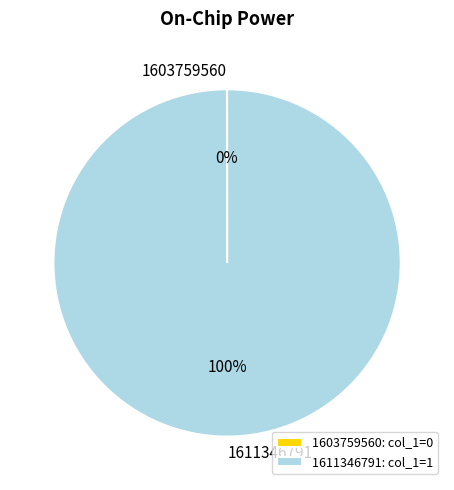

Is it true that 1611346791 is 100% of the pie?

True